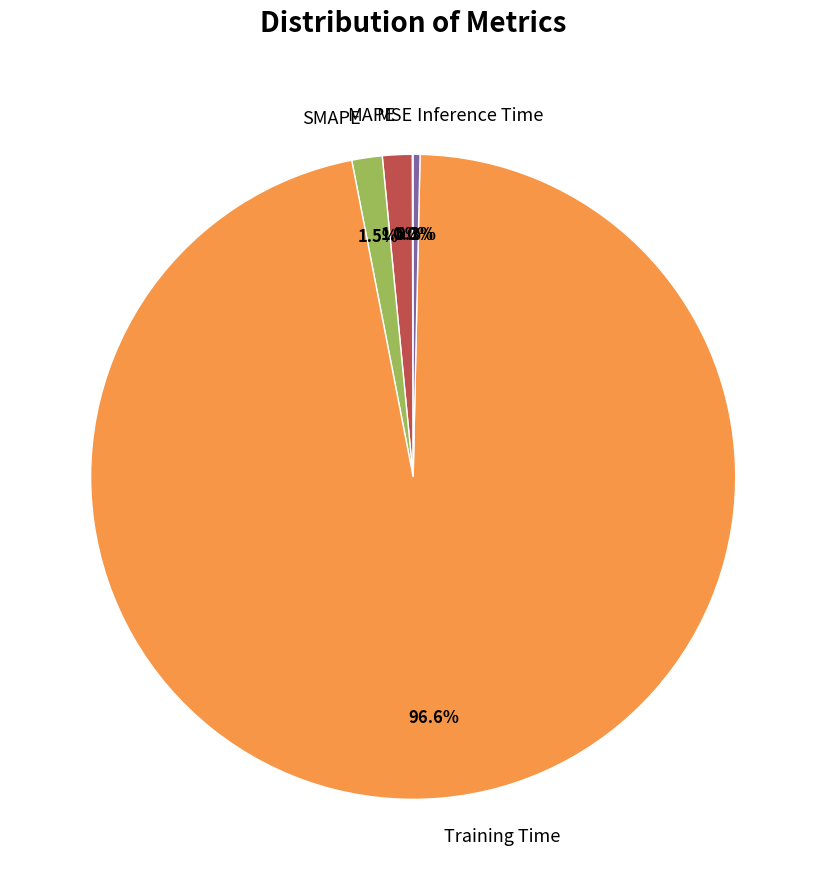

Which slice is the largest?

Training Time